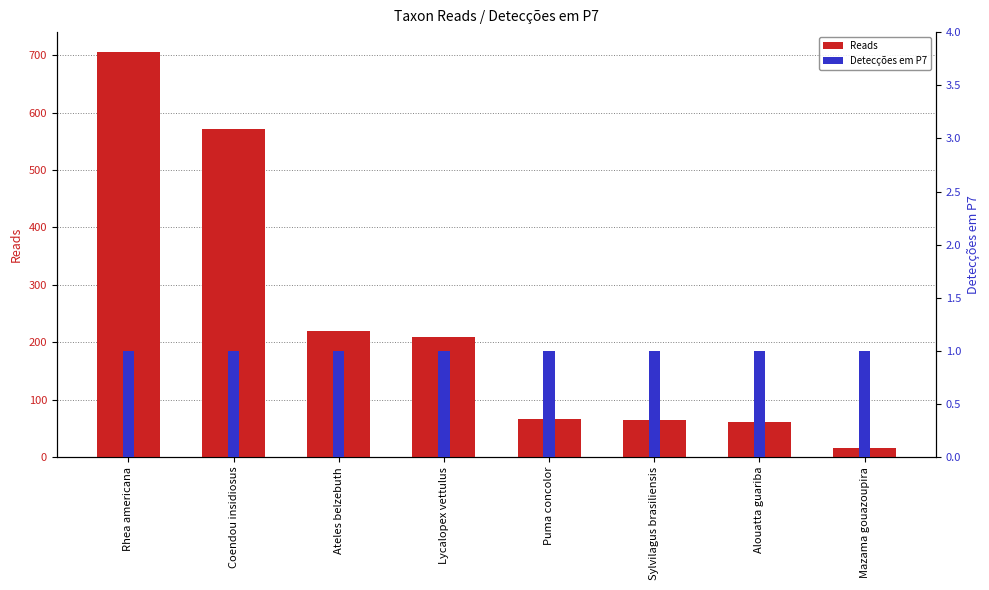

What is the label of the 7th bar from the right?

Coendou insidiosus